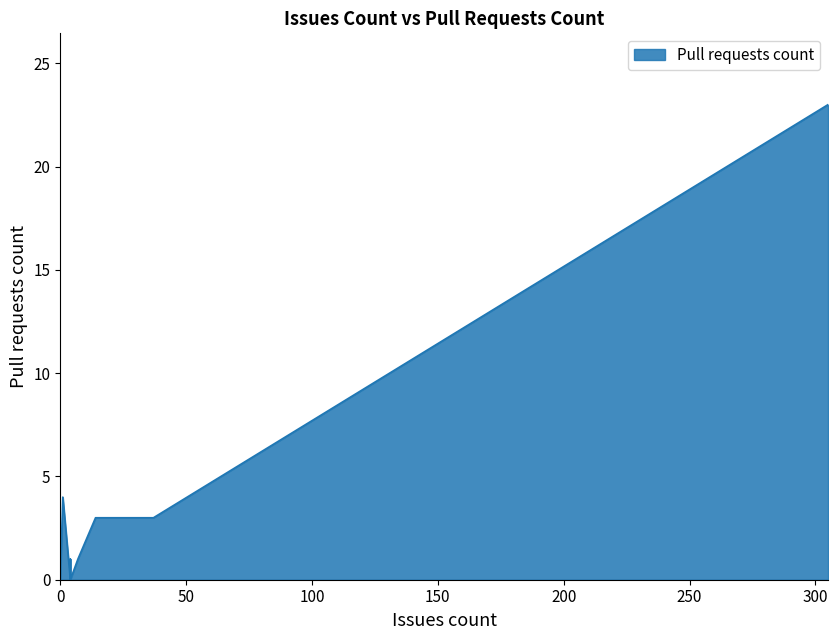

Reading left to right, what are all the values shown in this chart?

4	0	0	3	0	3	1	0	23	1	0